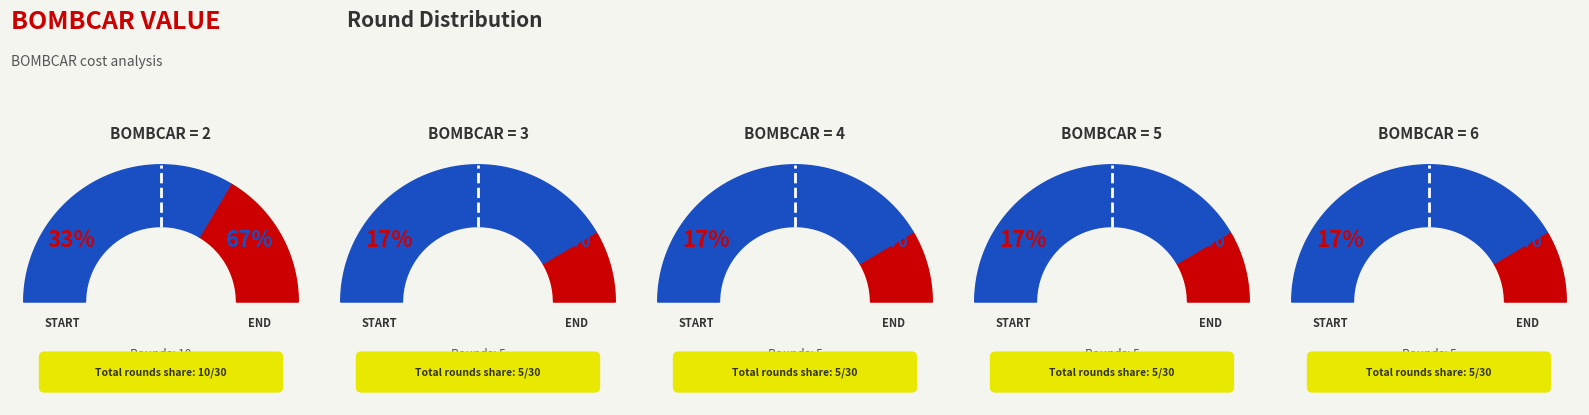

Is there a majority slice in this chart?

No